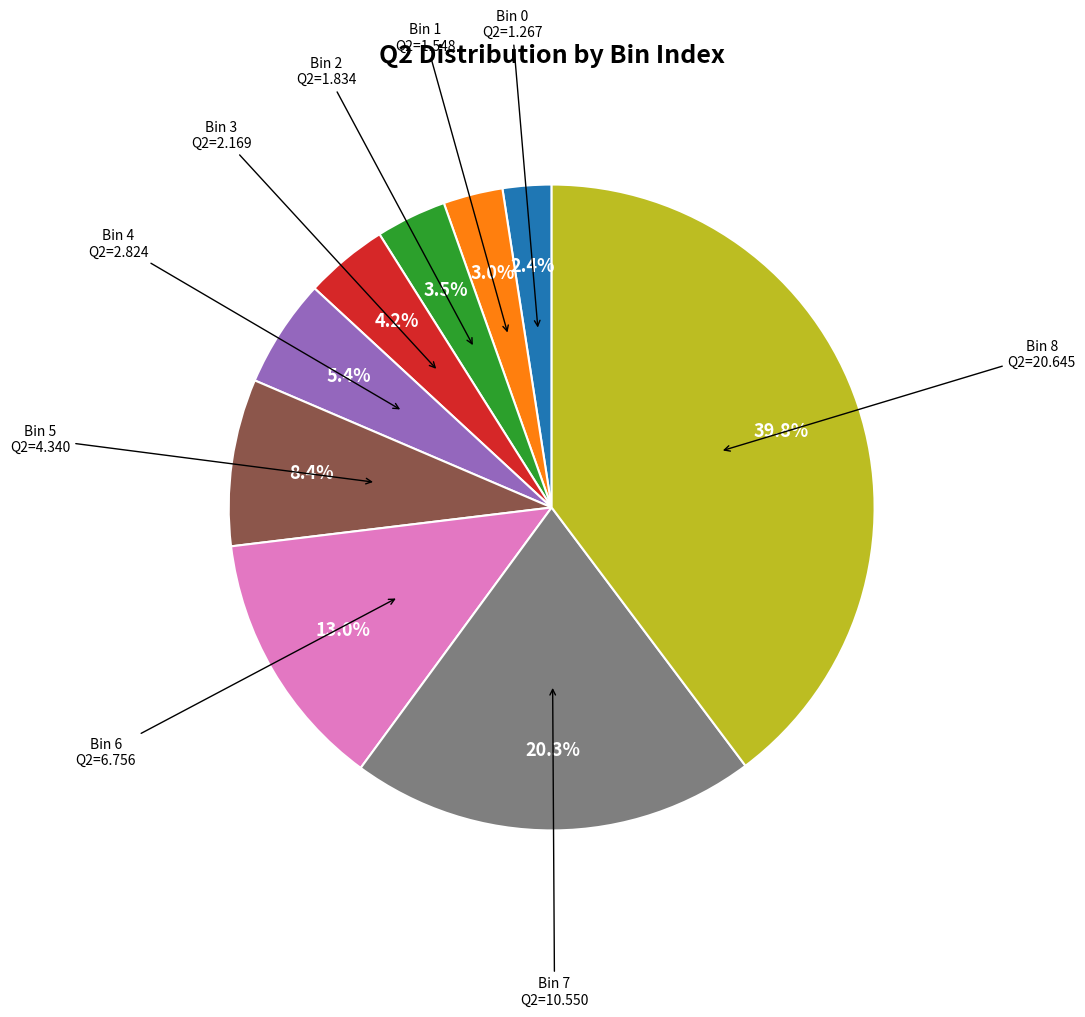

Is there a majority slice in this chart?

No